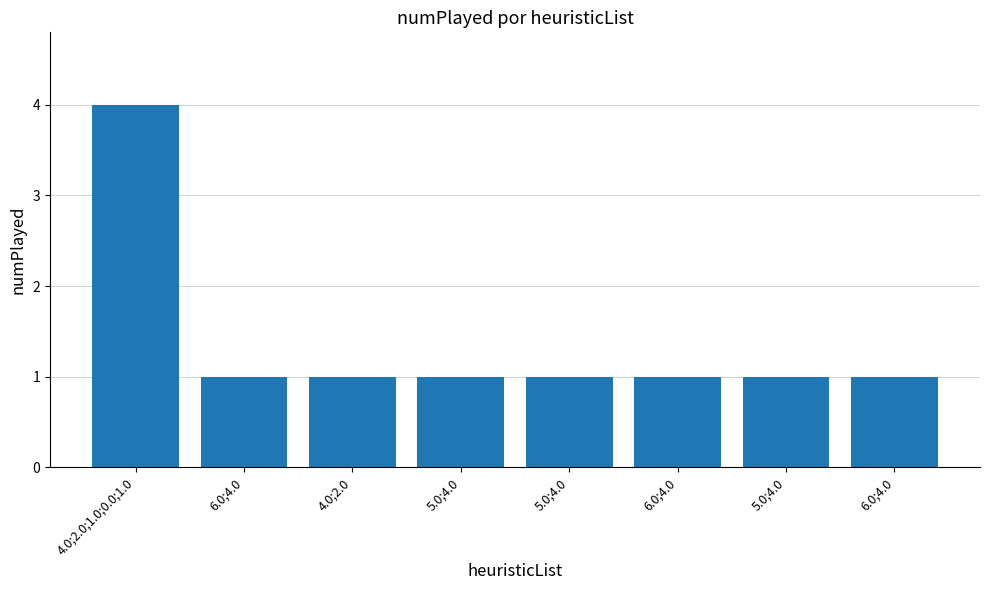

Is it true that the value at 6.0;4.0 is 1?

True